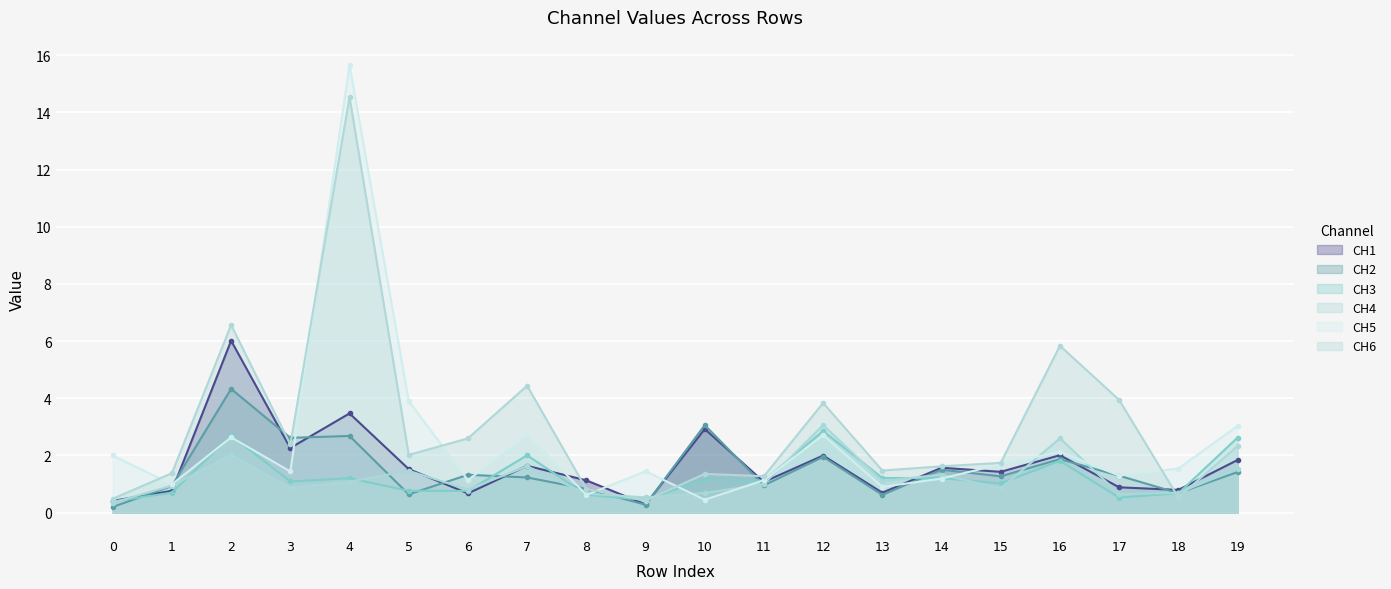

What is the sum of all CH3 values?

24.9